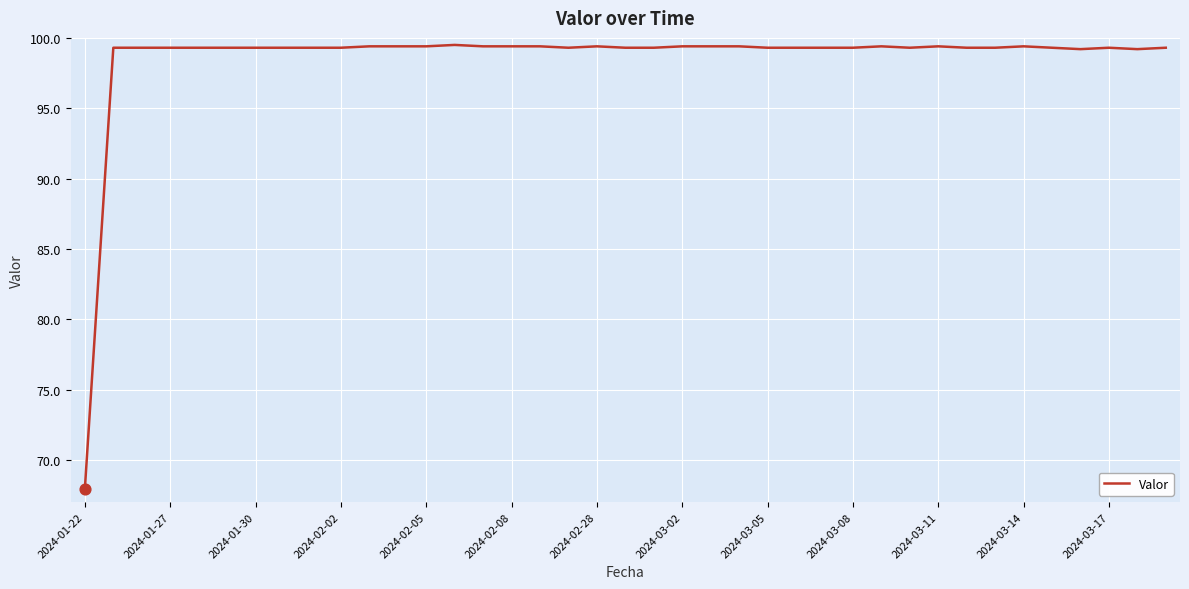

What is the difference between the maximum and minimum values?

31.5